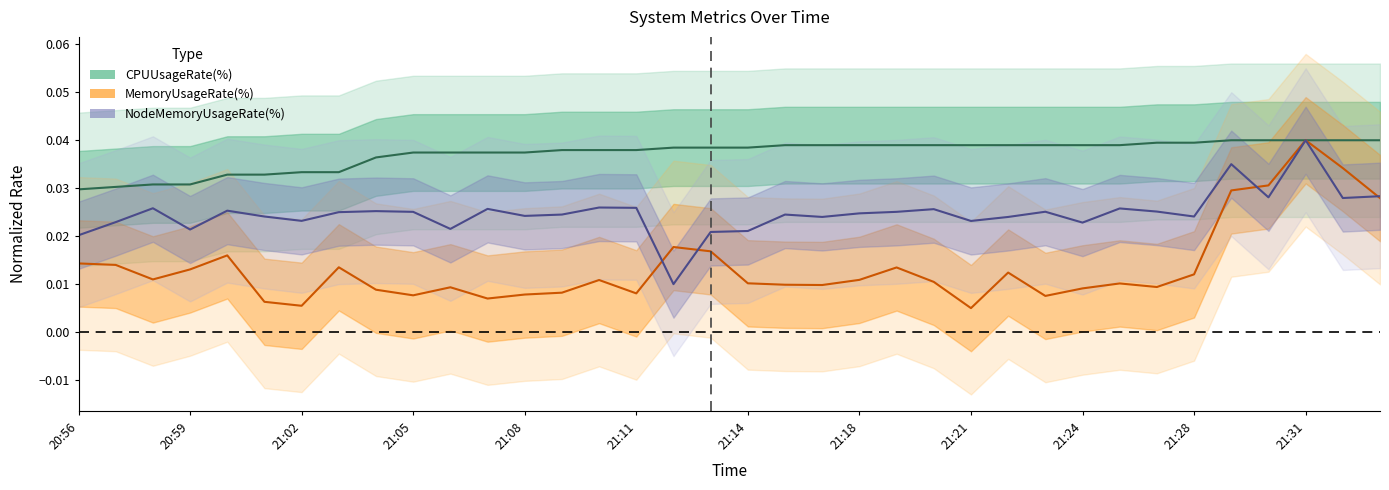

Between 16 and 30, which is larger?

30